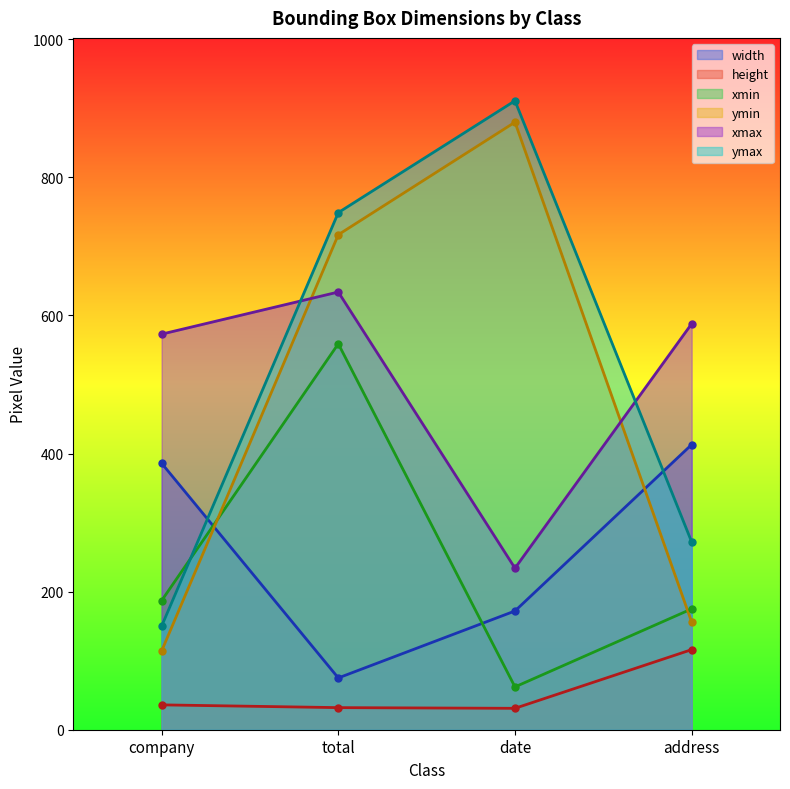

The height series shows 116 at address. True or false?

True